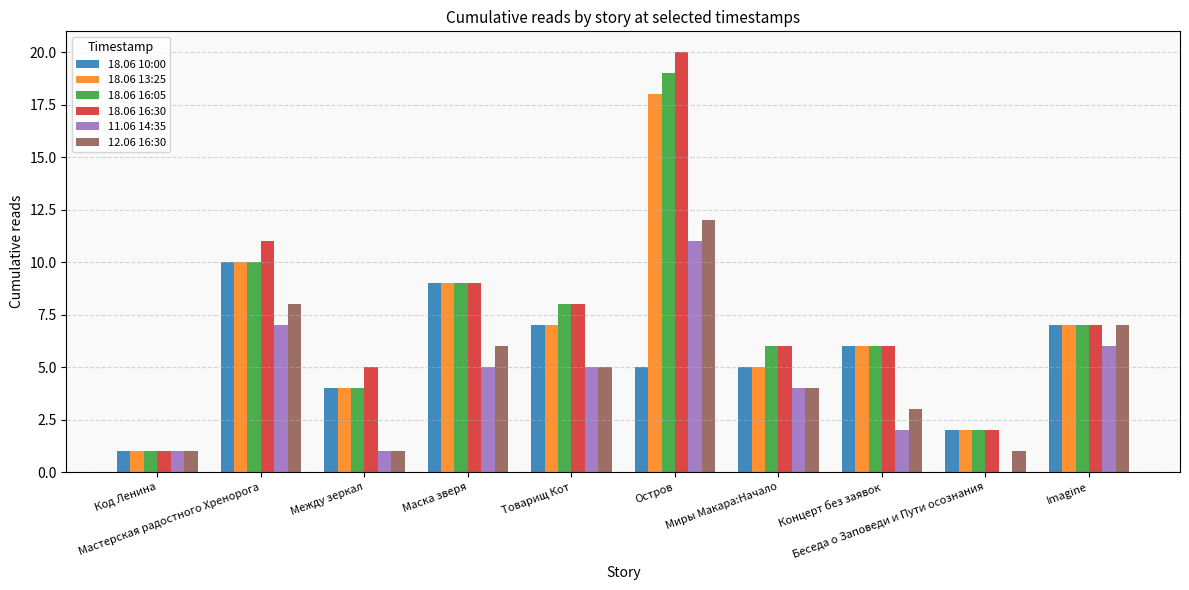

Reading left to right, extract all data points from this chart.

18.06 10:00: Код Ленина=1	Мастерская радостного Хренорога=10	Между зеркал=4	Маска зверя=9	Товарищ Кот=7	Остров=5	Миры Макара:Начало=5	Концерт без заявок=6	Беседа о Заповеди и Пути осознания=2	Imagine=7
18.06 13:25: Код Ленина=1	Мастерская радостного Хренорога=10	Между зеркал=4	Маска зверя=9	Товарищ Кот=7	Остров=18	Миры Макара:Начало=5	Концерт без заявок=6	Беседа о Заповеди и Пути осознания=2	Imagine=7
18.06 16:05: Код Ленина=1	Мастерская радостного Хренорога=10	Между зеркал=4	Маска зверя=9	Товарищ Кот=8	Остров=19	Миры Макара:Начало=6	Концерт без заявок=6	Беседа о Заповеди и Пути осознания=2	Imagine=7
18.06 16:30: Код Ленина=1	Мастерская радостного Хренорога=11	Между зеркал=5	Маска зверя=9	Товарищ Кот=8	Остров=20	Миры Макара:Начало=6	Концерт без заявок=6	Беседа о Заповеди и Пути осознания=2	Imagine=7
11.06 14:35: Код Ленина=1	Мастерская радостного Хренорога=7	Между зеркал=1	Маска зверя=5	Товарищ Кот=5	Остров=11	Миры Макара:Начало=4	Концерт без заявок=2	Беседа о Заповеди и Пути осознания=0	Imagine=6
12.06 16:30: Код Ленина=1	Мастерская радостного Хренорога=8	Между зеркал=1	Маска зверя=6	Товарищ Кот=5	Остров=12	Миры Макара:Начало=4	Концерт без заявок=3	Беседа о Заповеди и Пути осознания=1	Imagine=7